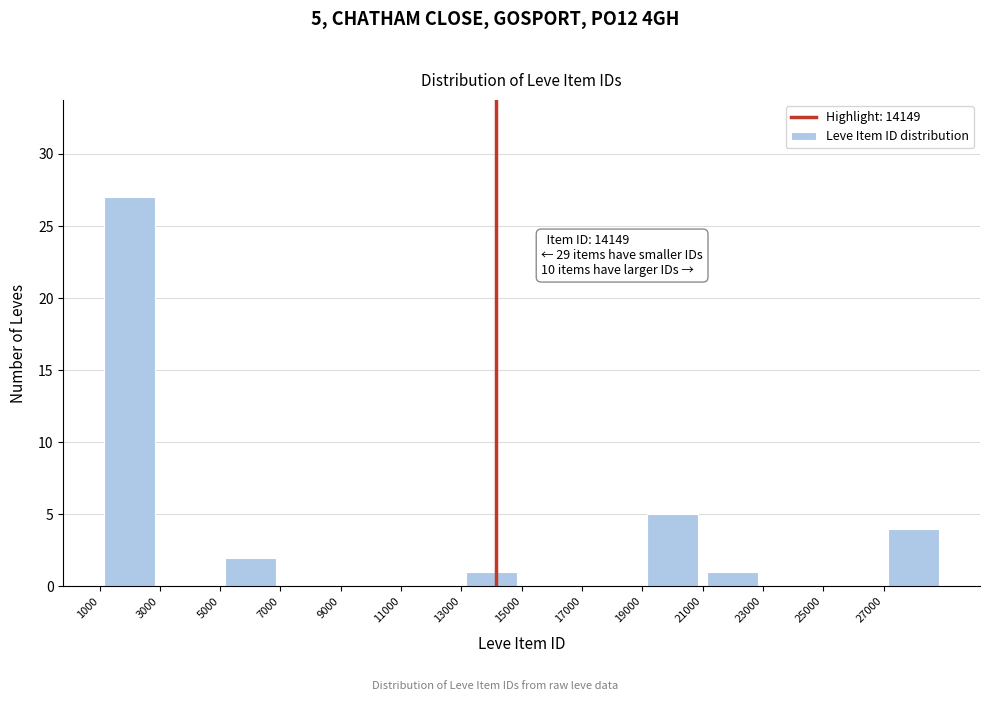

Which range on the x-axis has the tallest bar?

1000 to 3000